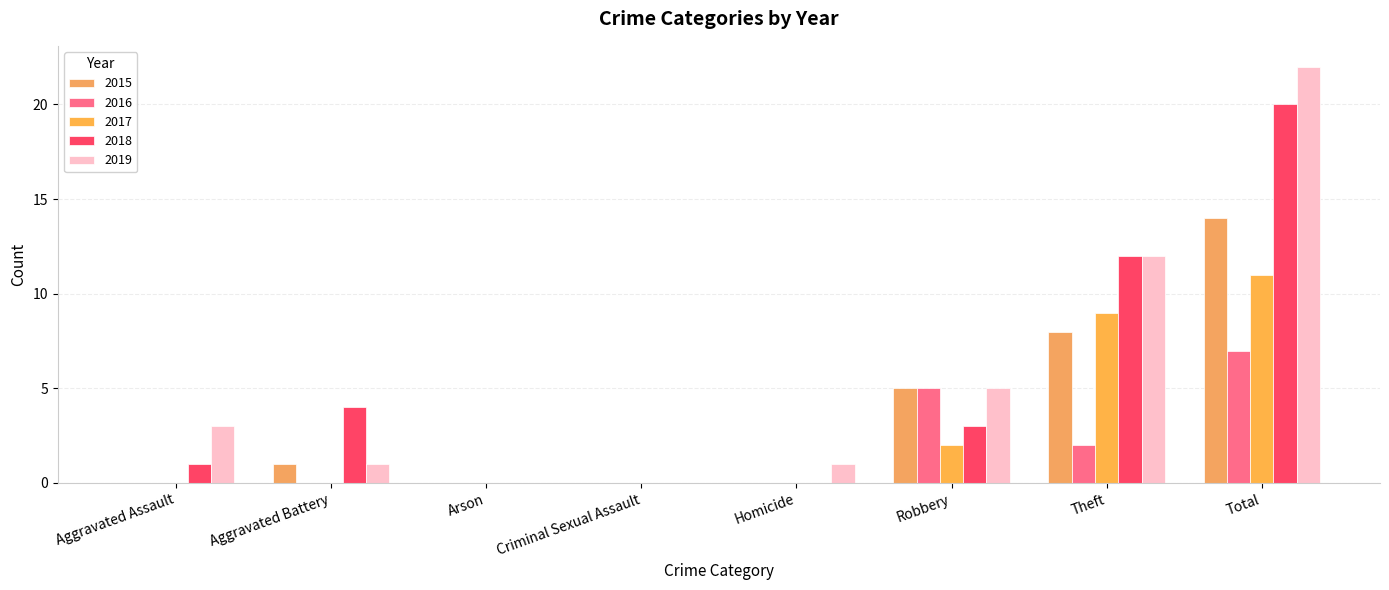

What are all the series names shown in the legend?

2015, 2016, 2017, 2018, 2019